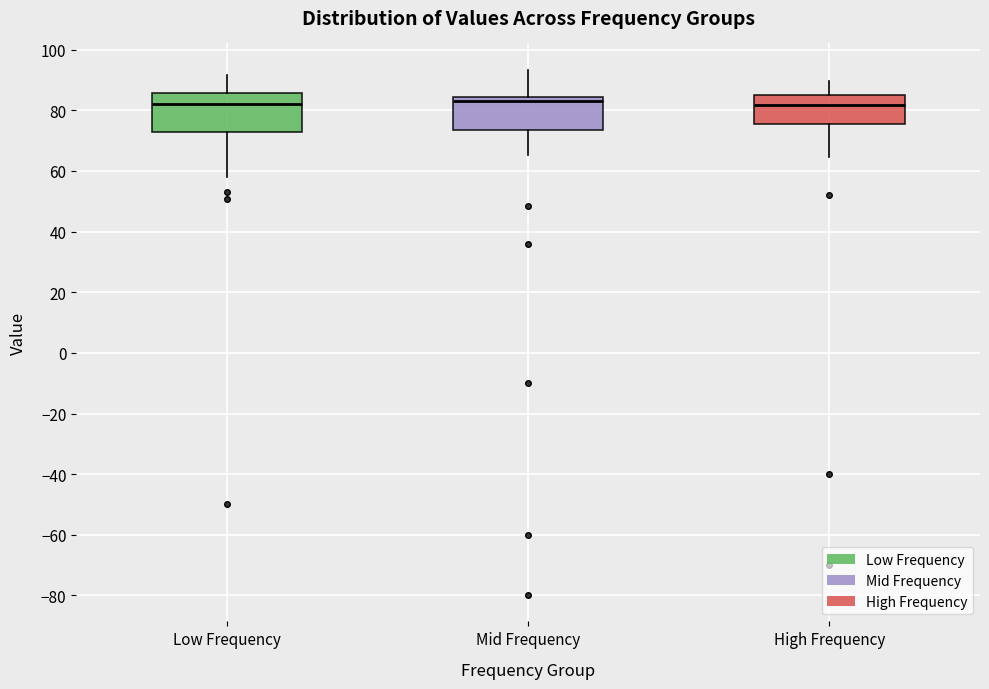

Reading left to right, read every box against the y-axis: the position of its median line, the range the box covers, and the ends of its whiskers. The values are not printed on the chart, so give them approximately, as read against the axis.

Low Frequency: median 82, box 72 to 86, whiskers 58 to 92
Mid Frequency: median 84 (just below the box's upper edge), box 74 to 84, whiskers 66 to 94
High Frequency: median 82, box 76 to 86, whiskers 64 to 90